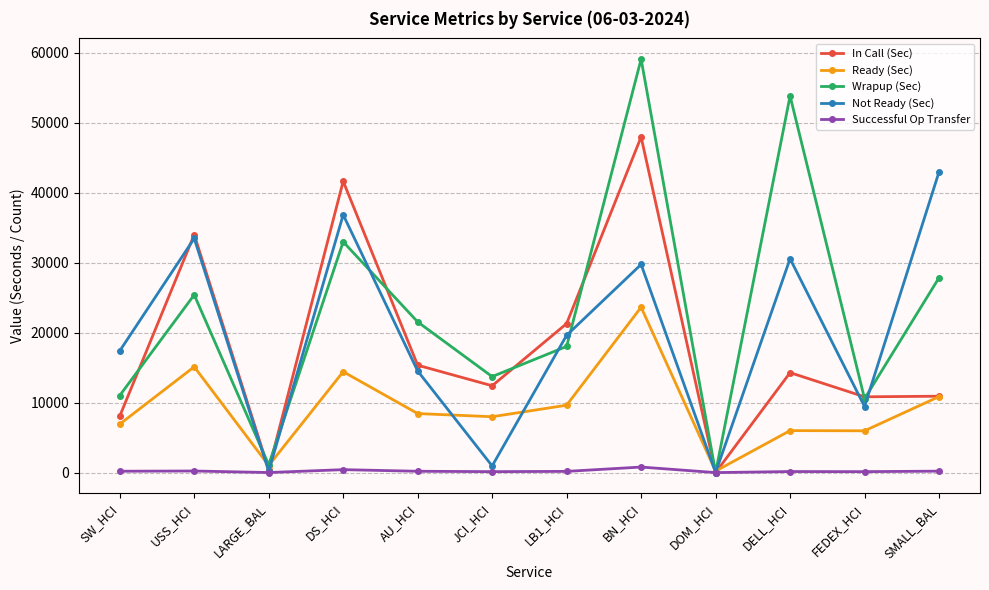

Which series has the widest spread of values?

Wrapup (Sec)